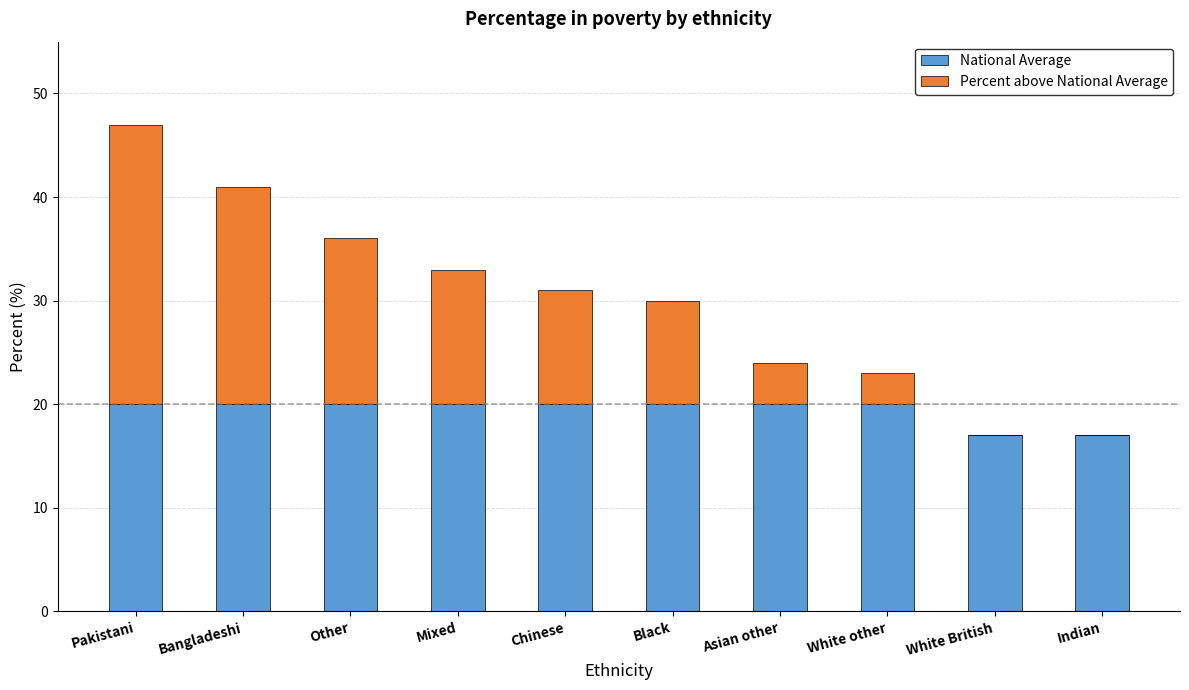

At which category is the sum across all series the highest?

Pakistani